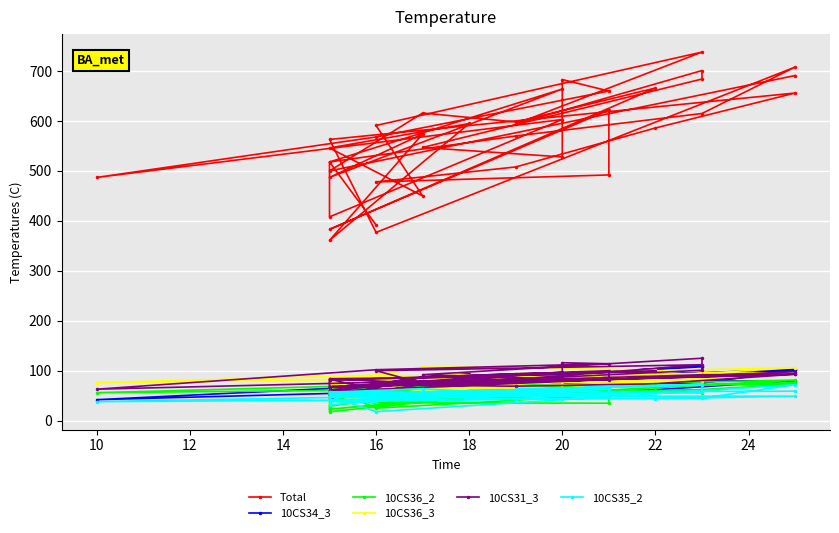

How many data points in 10CS36_2 are above 61?

17